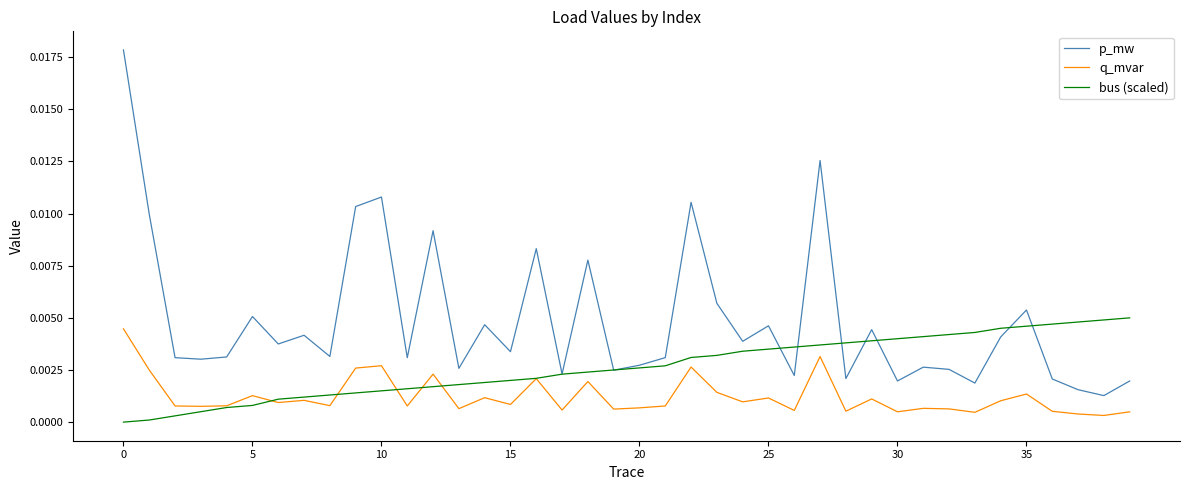

Which series has the largest range (max minus min)?

p_mw